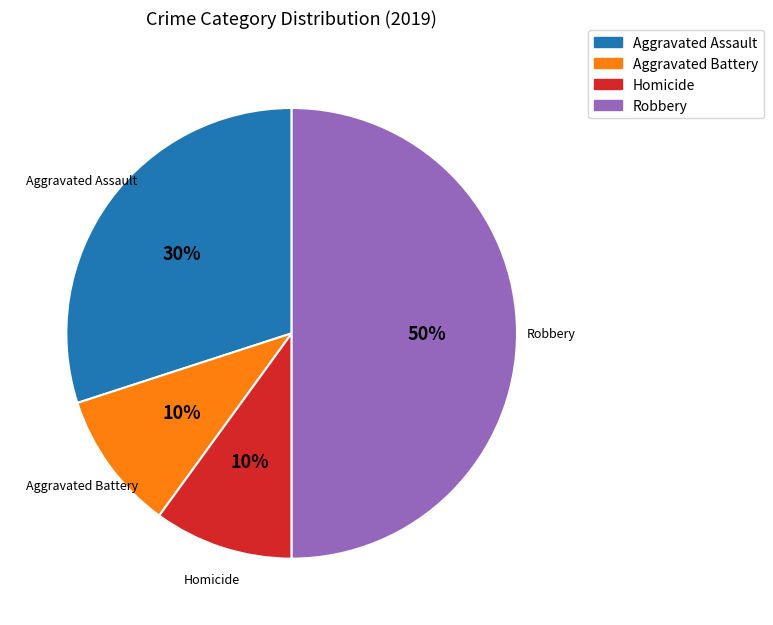

To the nearest percent, what is the average slice percentage?

25%